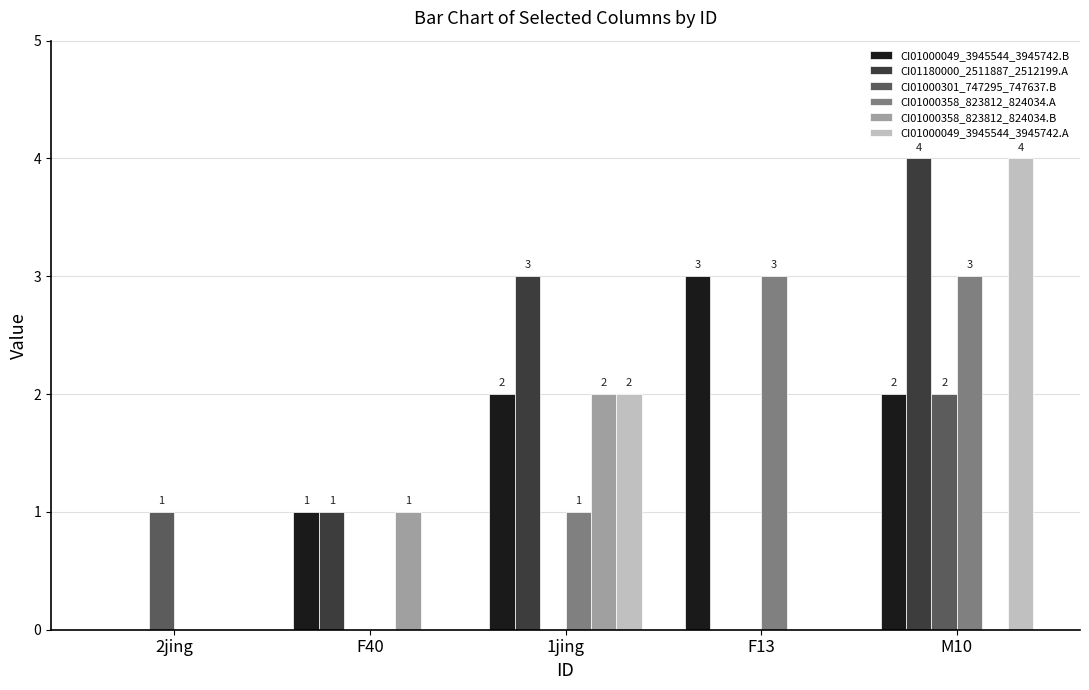

What is the average value of the CI01180000_2511887_2512199.A series?

2